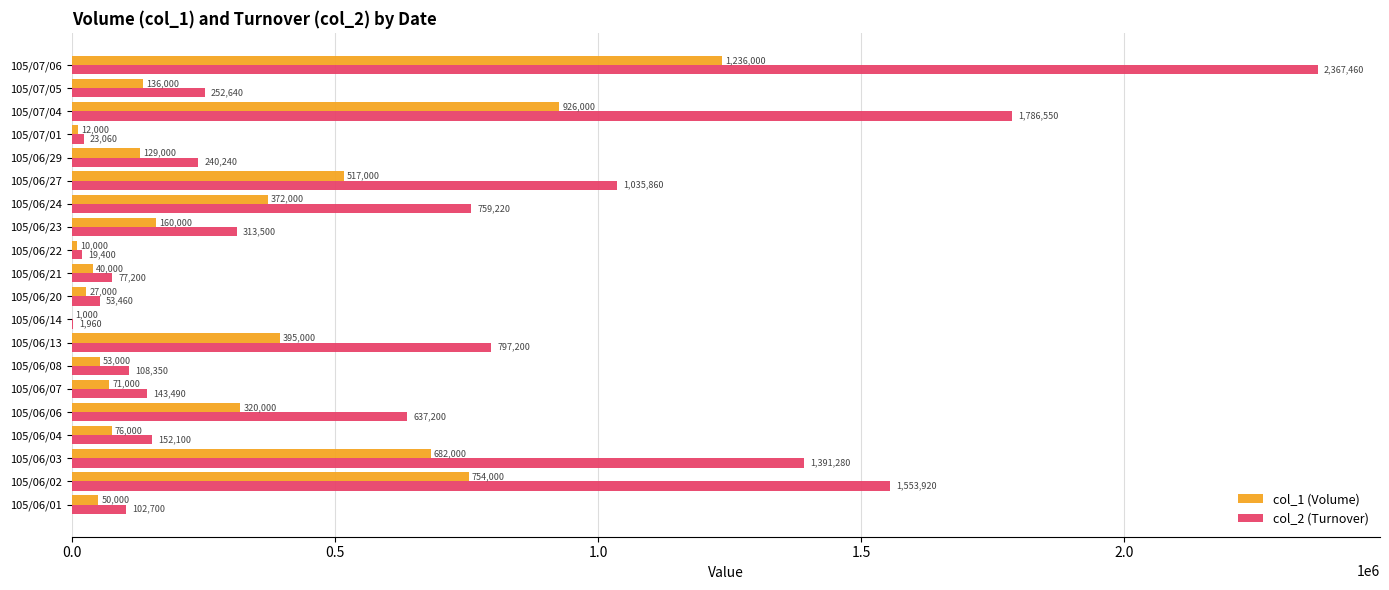

Where is col_1 (Volume) nearest to the value 618500?

105/06/03